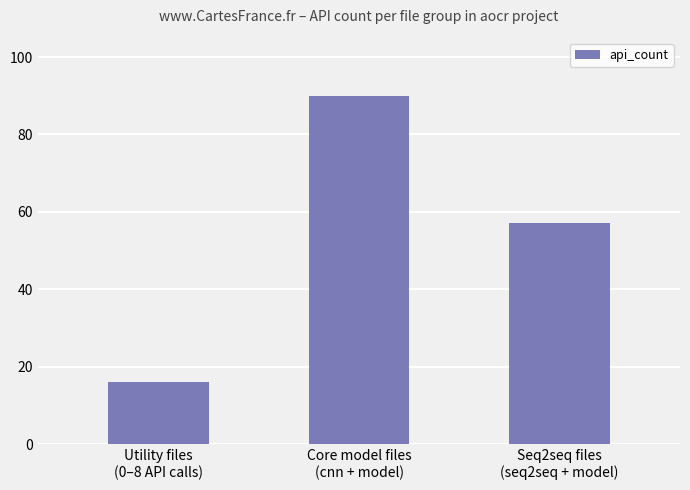

Where is the data nearest to the value 53?

Seq2seq files
(seq2seq + model)